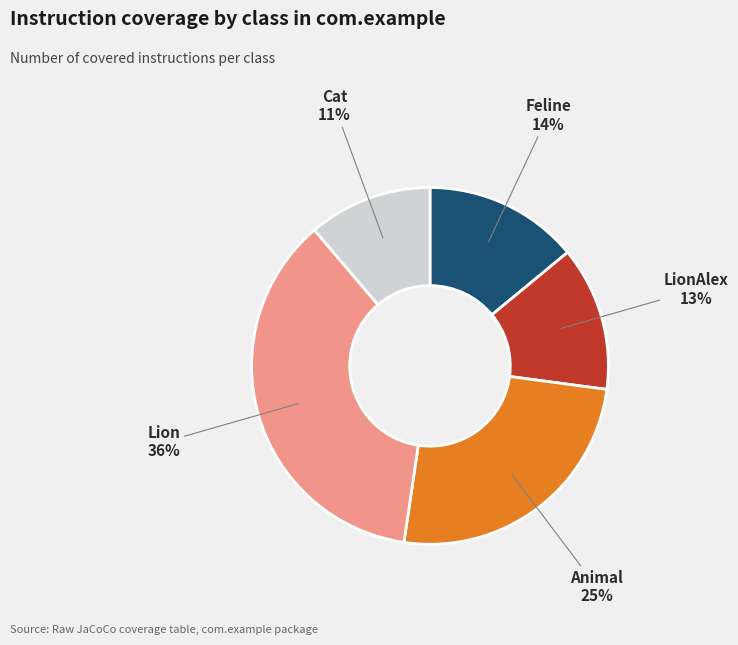

To the nearest percent, what is the average slice percentage?

20%